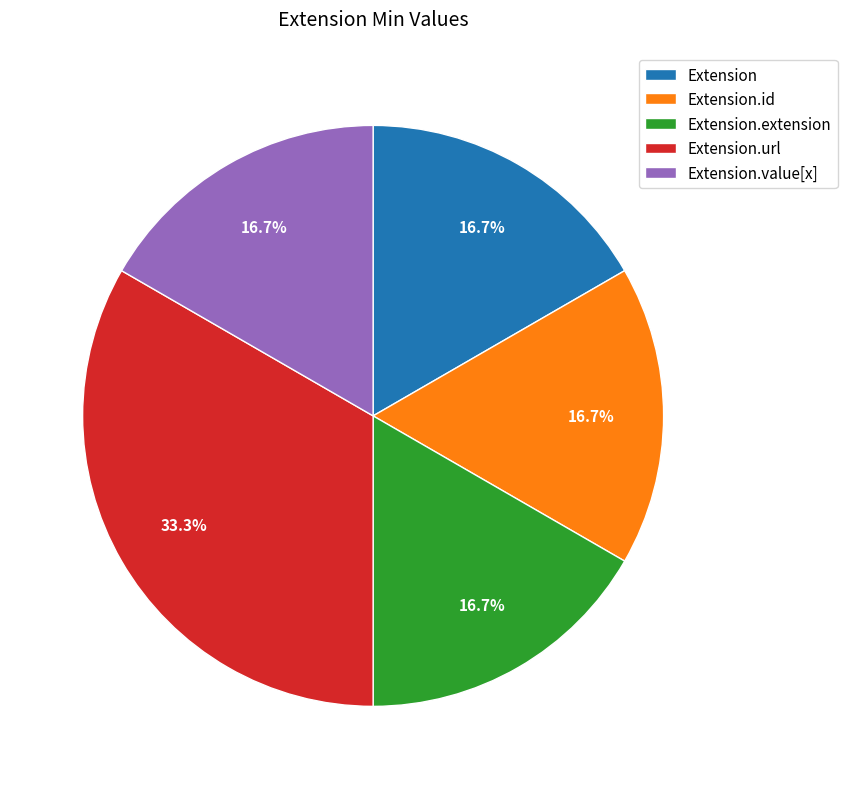

To the nearest percent, what is the difference between the largest and smallest slice percentages?

17%